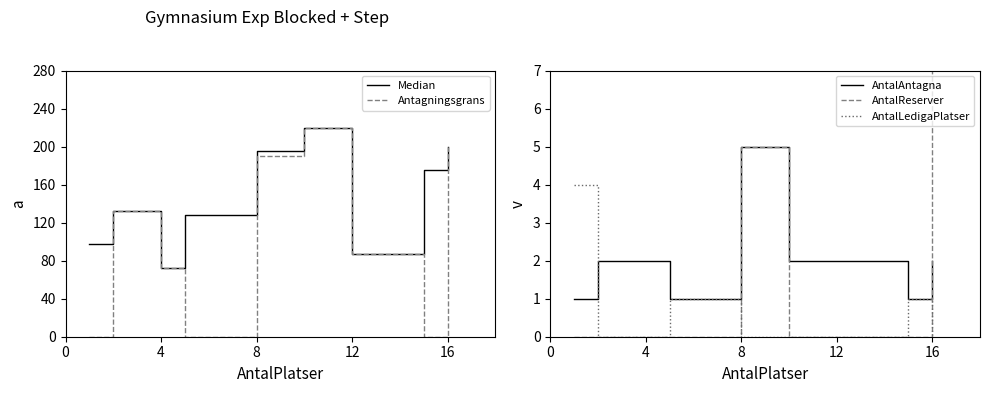

At how many categories does at least one series exceed 48?

9